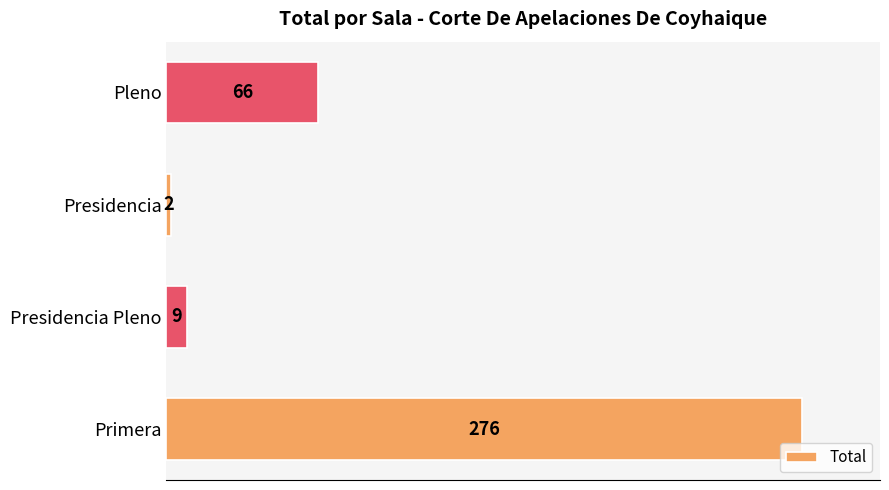

Between Presidencia Pleno and Presidencia, which is larger?

Presidencia Pleno